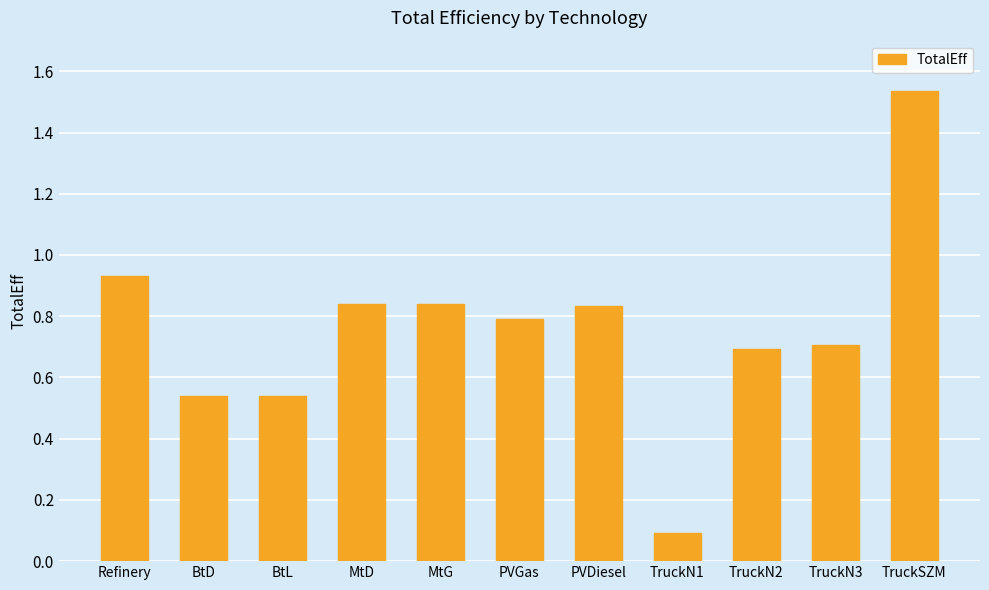

How many series are shown in this chart?

1